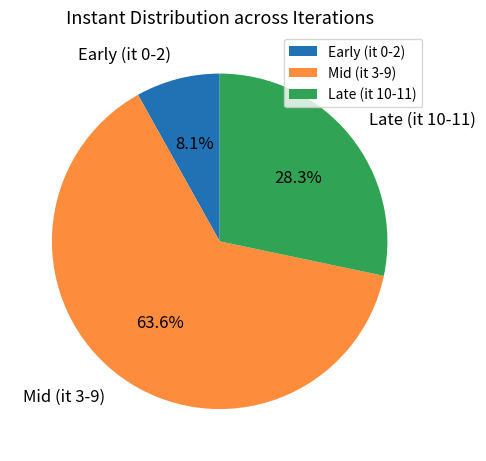

Is there any slice that represents more than half of the pie?

Yes